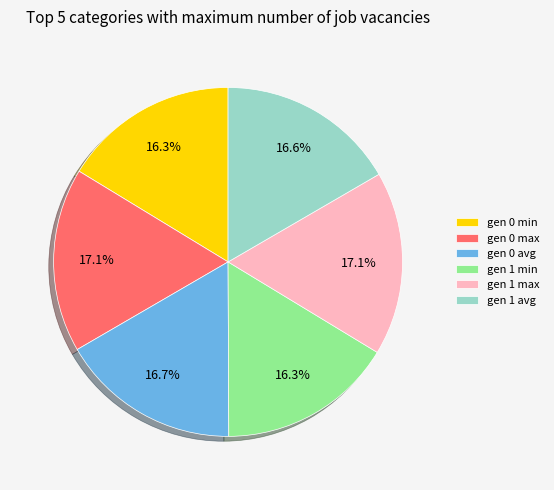

To the nearest percent, what percentage of the pie is gen 1 max?

17%